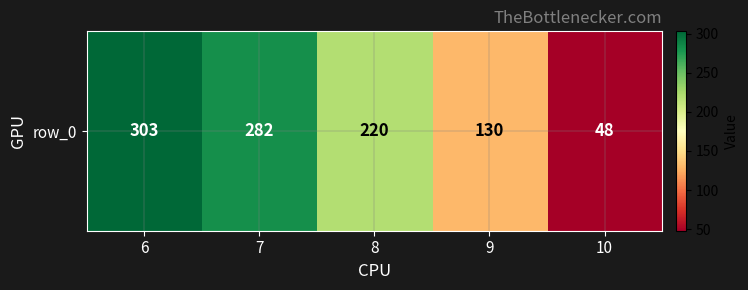

Reading right to left, extract all data points from this chart.

48	130	220	282	303